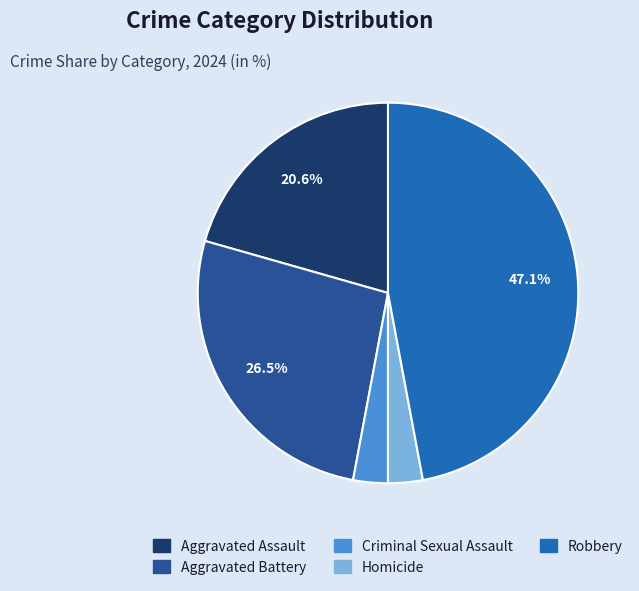

To the nearest percent, what percentage of the pie is Homicide?

3%